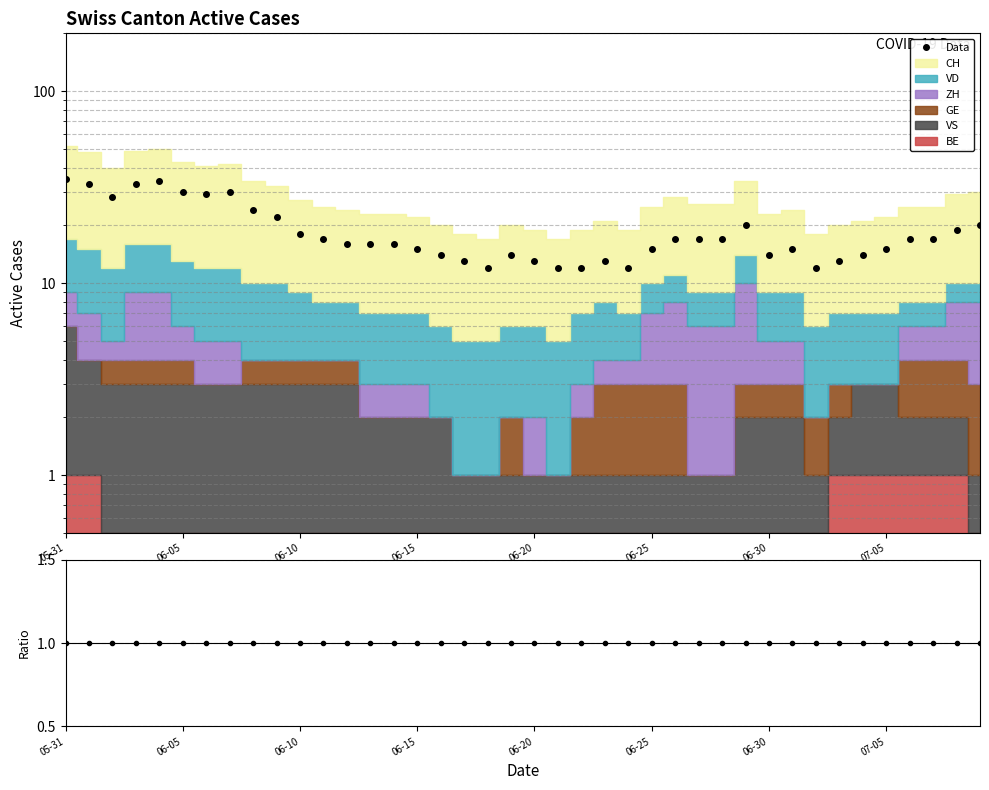

What is the value of the 30th point from the left?

20